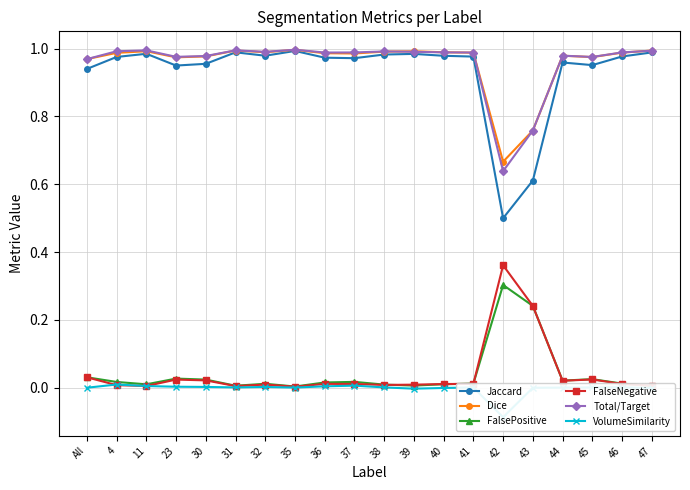

Reading left to right, what are all the values shown in this chart?

Jaccard: All=0.9	4=1.0	11=1.0	23=1.0	30=1.0	31=1.0	32=1.0	35=1.0	36=1.0	37=1.0	38=1.0	39=1.0	40=1.0	41=1.0	42=0.5	43=0.6	44=1.0	45=1.0	46=1.0	47=1.0
Dice: All=1.0	4=1.0	11=1.0	23=1.0	30=1.0	31=1.0	32=1.0	35=1.0	36=1.0	37=1.0	38=1.0	39=1.0	40=1.0	41=1.0	42=0.7	43=0.8	44=1.0	45=1.0	46=1.0	47=1.0
FalsePositive: All=0.0	4=0.0	11=0.0	23=0.0	30=0.0	31=0.0	32=0.0	35=0.0	36=0.0	37=0.0	38=0.0	39=0.0	40=0.0	41=0.0	42=0.3	43=0.2	44=0.0	45=0.0	46=0.0	47=0.0
FalseNegative: All=0.0	4=0.0	11=0.0	23=0.0	30=0.0	31=0.0	32=0.0	35=0.0	36=0.0	37=0.0	38=0.0	39=0.0	40=0.0	41=0.0	42=0.4	43=0.2	44=0.0	45=0.0	46=0.0	47=0.0
Total/Target: All=1.0	4=1.0	11=1.0	23=1.0	30=1.0	31=1.0	32=1.0	35=1.0	36=1.0	37=1.0	38=1.0	39=1.0	40=1.0	41=1.0	42=0.6	43=0.8	44=1.0	45=1.0	46=1.0	47=1.0
VolumeSimilarity: All=0.0	4=0.0	11=0.0	23=0.0	30=0.0	31=0.0	32=0.0	35=0.0	36=0.0	37=0.0	38=0.0	39=-0.0	40=-0.0	41=0.0	42=-0.1	43=0.0	44=0.0	45=0.0	46=0.0	47=-0.0